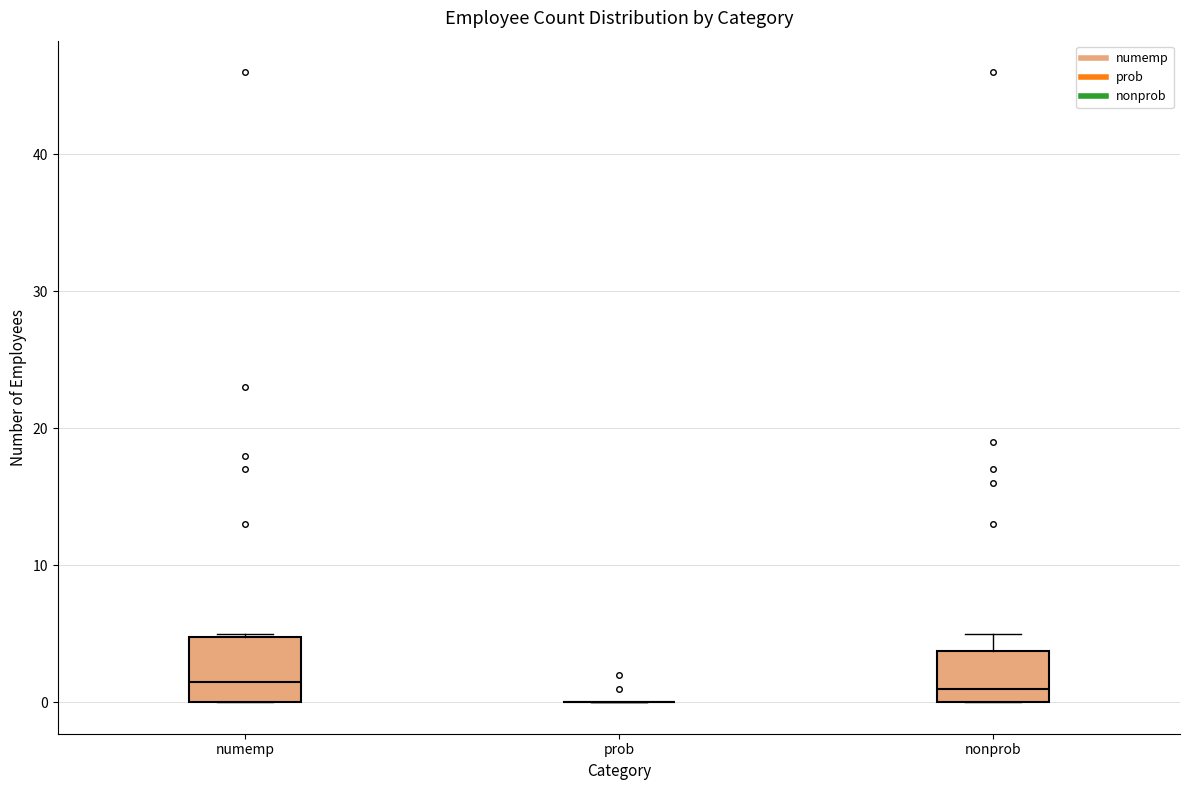

Reading left to right, transcribe this box plot: for each box, give where its median line is, the range the box spans, and where its two whiskers end, as read against the y-axis. The values are not printed on the chart, so give them approximately, as read against the axis.

numemp: median 2, box 0 to 5, whiskers 0 to 5
prob: box collapsed to a line at 0, whiskers 0 to 0
nonprob: median 1, box 0 to 4, whiskers 0 to 5